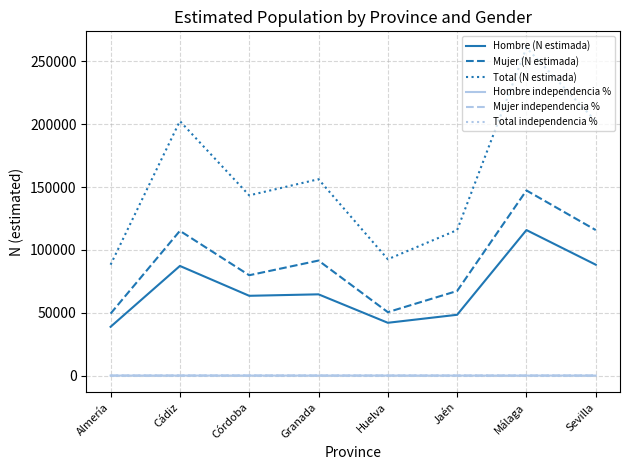

What is the difference between the Mujer (N estimada) values at Granada and Jaén?

24186.0